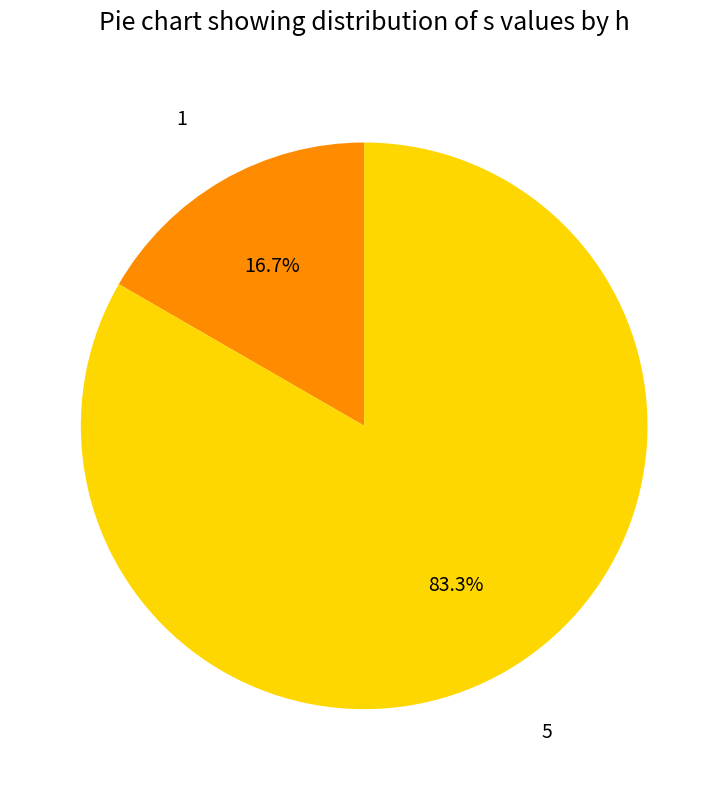

To the nearest percent, what is the difference between the 1 and 5 slice percentages?

67%